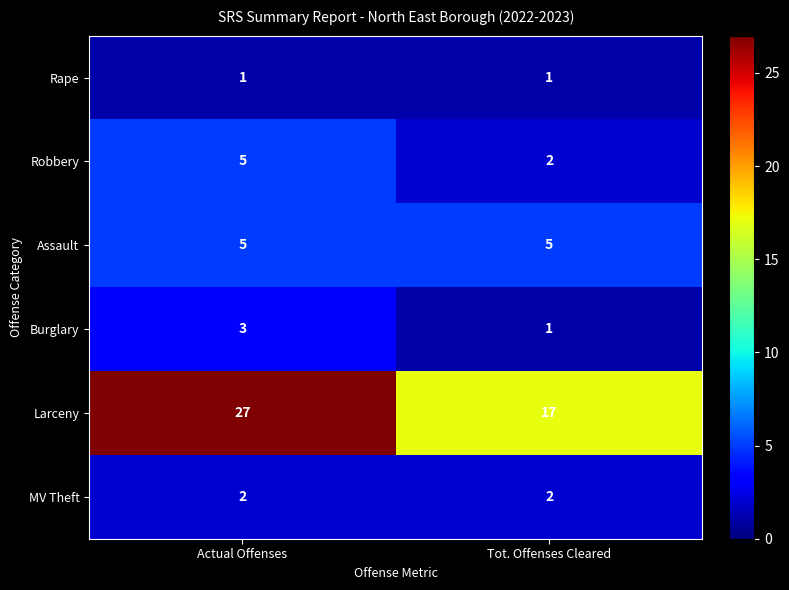

What is the difference between the highest and lowest values at Tot. Offenses Cleared?

16